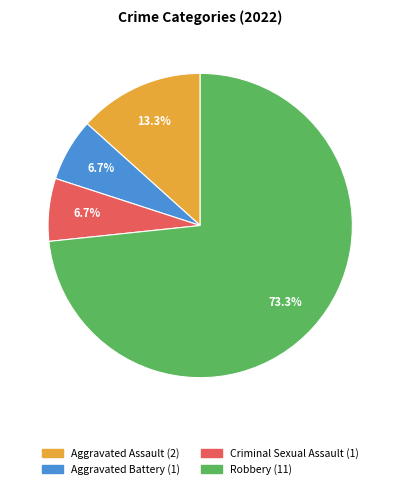

Which category has the biggest portion of the pie?

Robbery